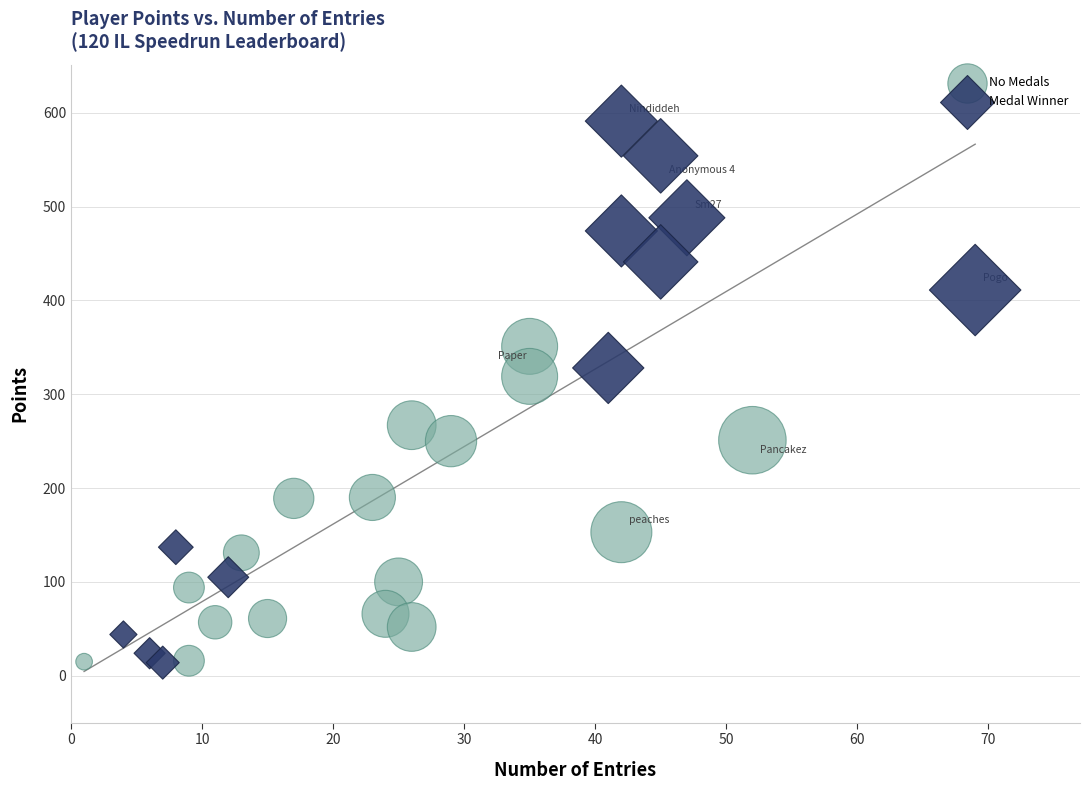

Which series reaches the maximum Y coordinate?

Medal Winner